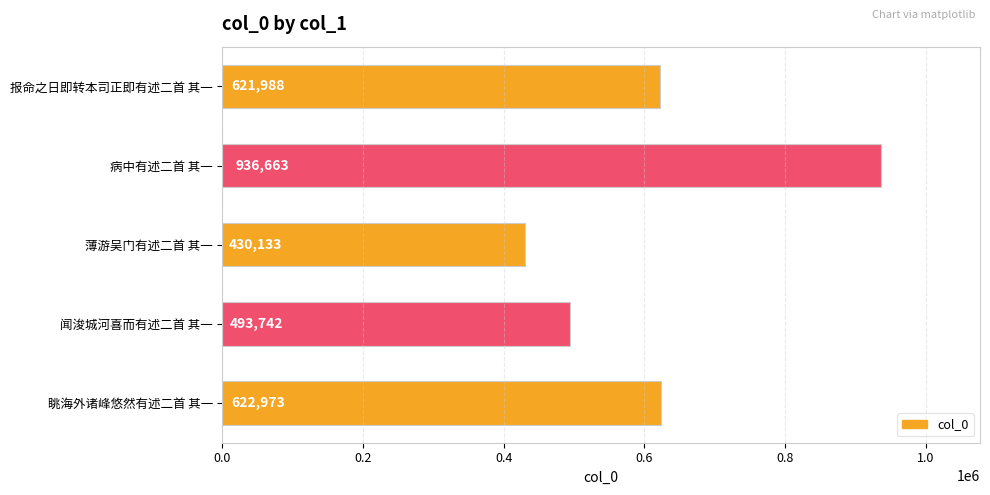

Reading top to bottom, what are all the values shown in this chart?

621988	936663	430133	493742	622973